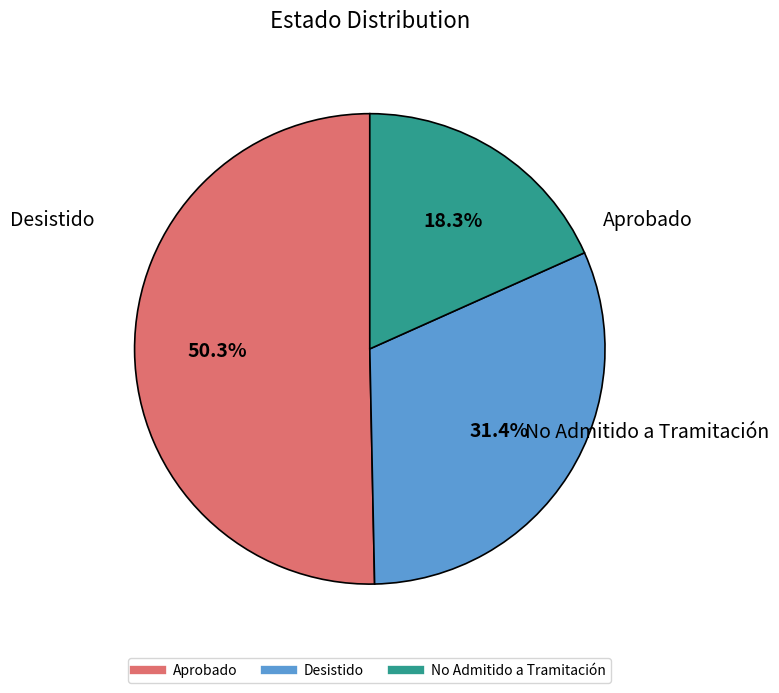

To the nearest percent, what percentage of the pie is Aprobado?

50%